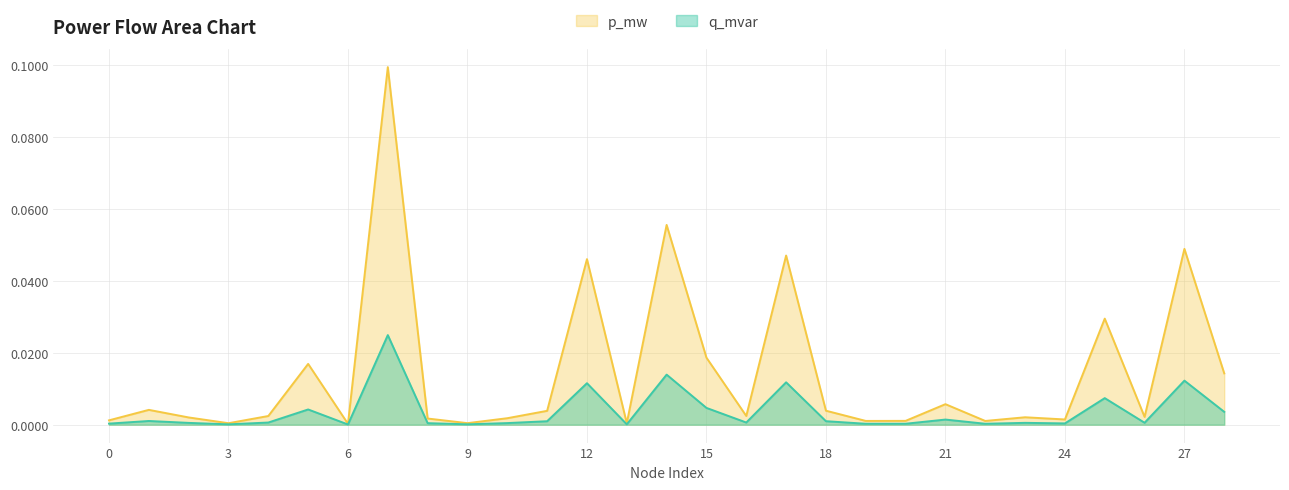

Reading right to left, transcribe all the data shown in this chart.

p_mw: 28=0.0	27=0.0	26=0.0	25=0.0	24=0.0	23=0.0	22=0.0	21=0.0	20=0.0	19=0.0	18=0.0	17=0.0	16=0.0	15=0.0	14=0.1	13=0.0	12=0.0	11=0.0	10=0.0	9=0.0	8=0.0	7=0.1	6=0.0	5=0.0	4=0.0	3=0.0	2=0.0	1=0.0	0=0.0
q_mvar: 28=0.0	27=0.0	26=0.0	25=0.0	24=0.0	23=0.0	22=0.0	21=0.0	20=0.0	19=0.0	18=0.0	17=0.0	16=0.0	15=0.0	14=0.0	13=0.0	12=0.0	11=0.0	10=0.0	9=0.0	8=0.0	7=0.0	6=0.0	5=0.0	4=0.0	3=0.0	2=0.0	1=0.0	0=0.0